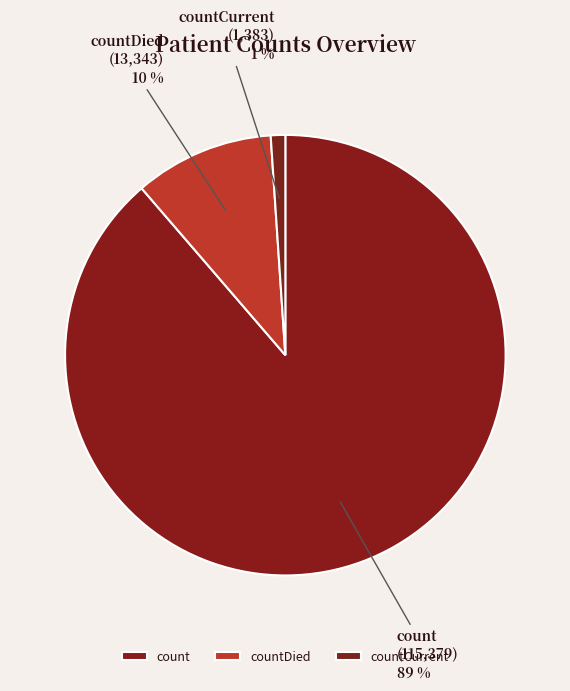

Combined, do countDied and countCurrent account for over 50%?

No